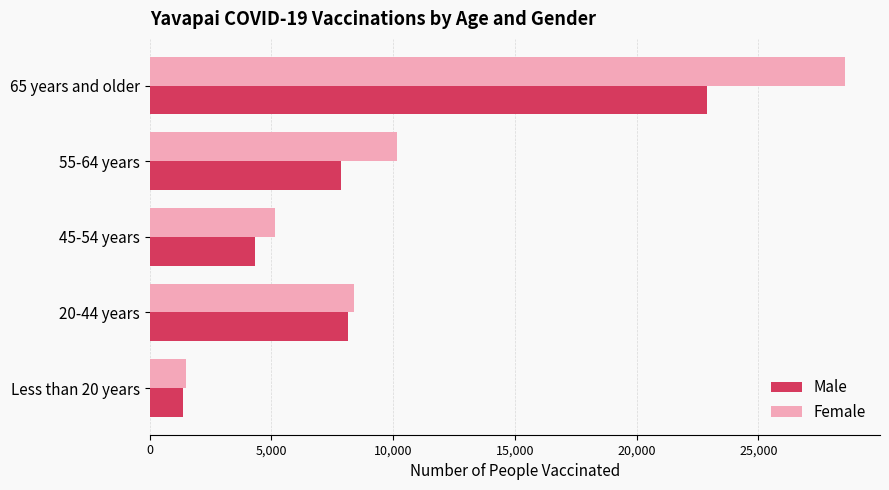

What are all the series names shown in the legend?

Male, Female